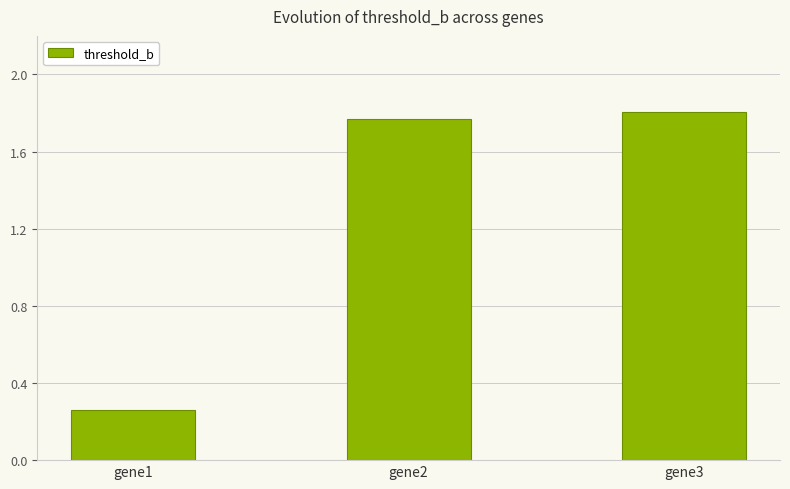

Rank the categories by value from highest to lowest.

gene3, gene2, gene1